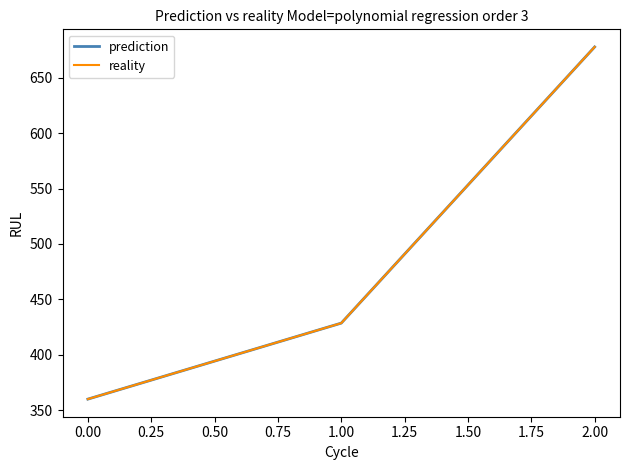

Does the chart have visible grid lines?

No